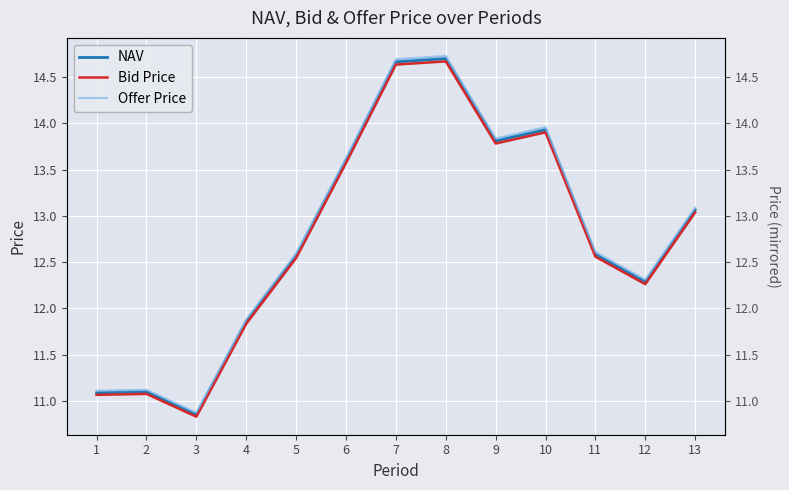

At which label is NAV closest to 12?

4